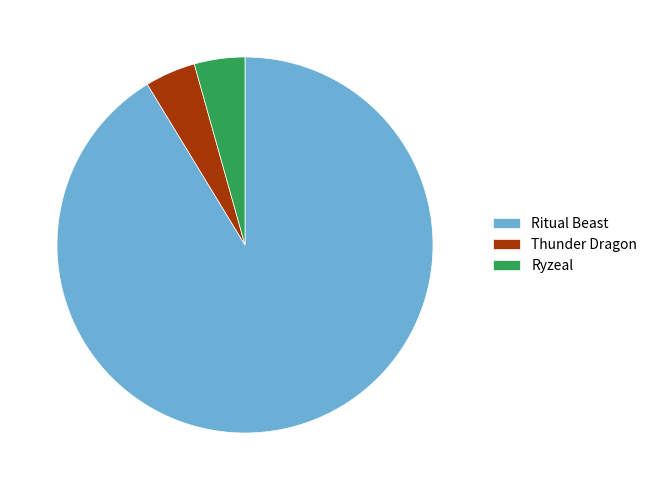

Is the sum of Ritual Beast and Ryzeal greater than half?

Yes